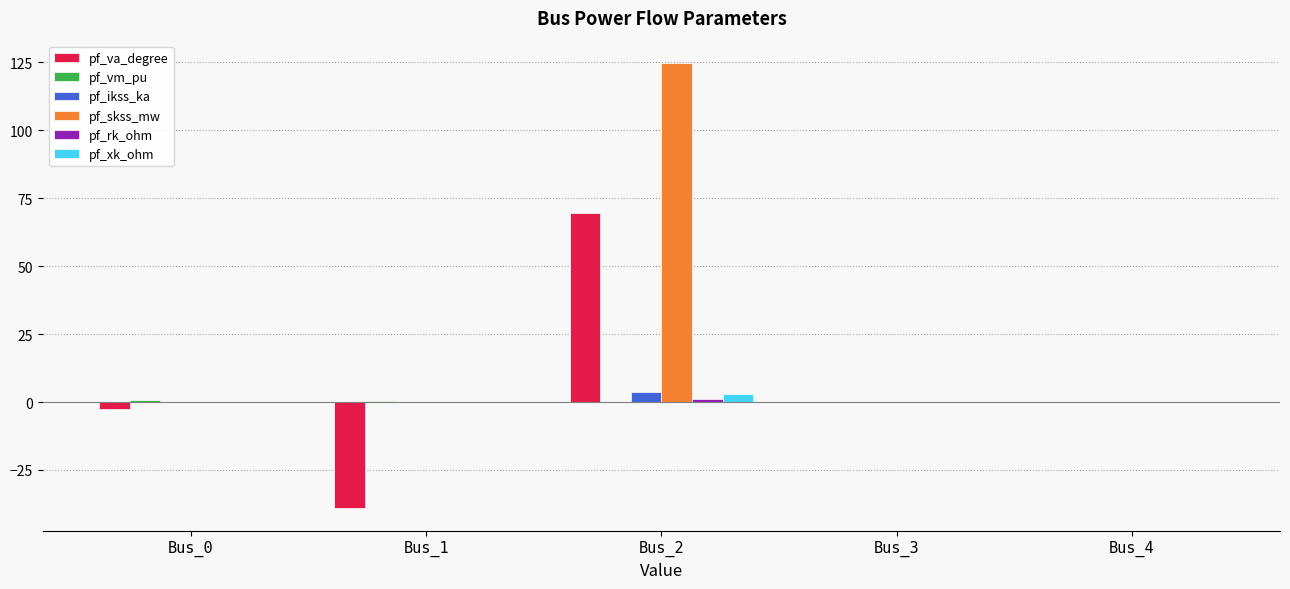

Which series changed the most between Bus_0 and Bus_1?

pf_va_degree